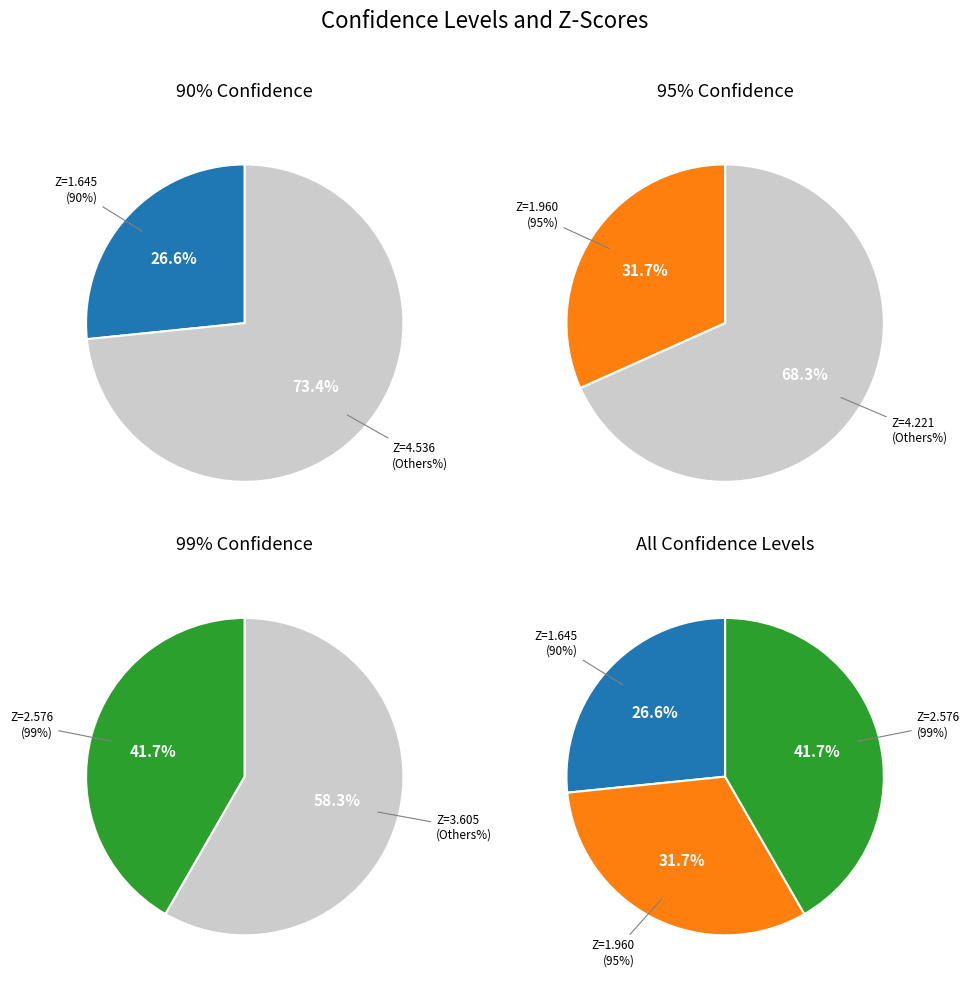

Is there any slice that represents more than half of the pie?

No